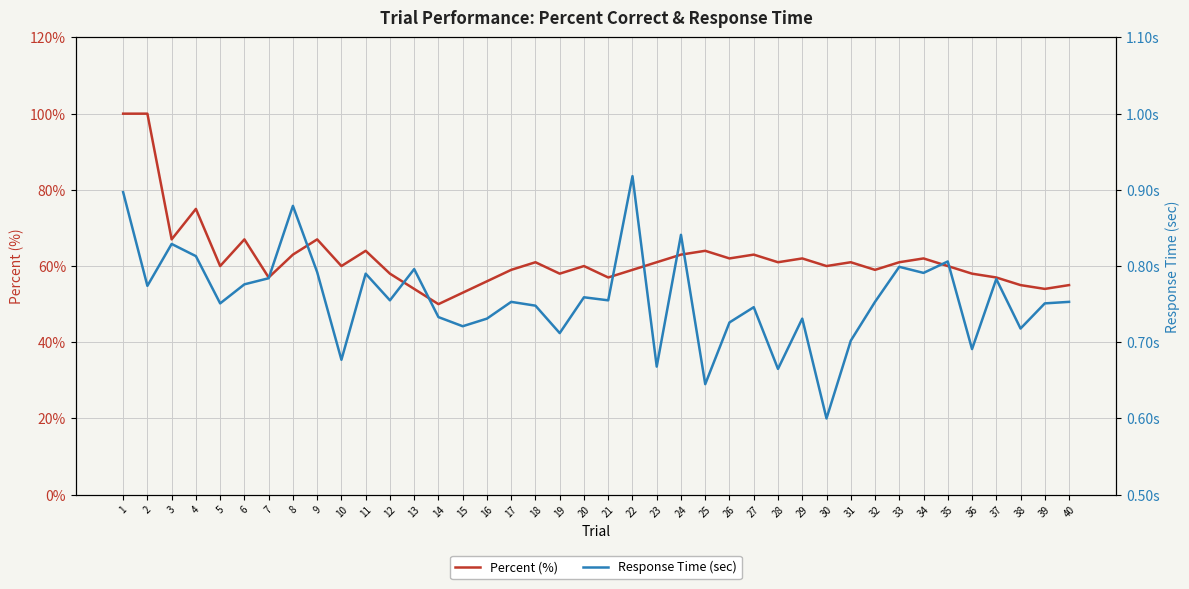

True or false: Percent (%) has a value of 63 at 24.

True